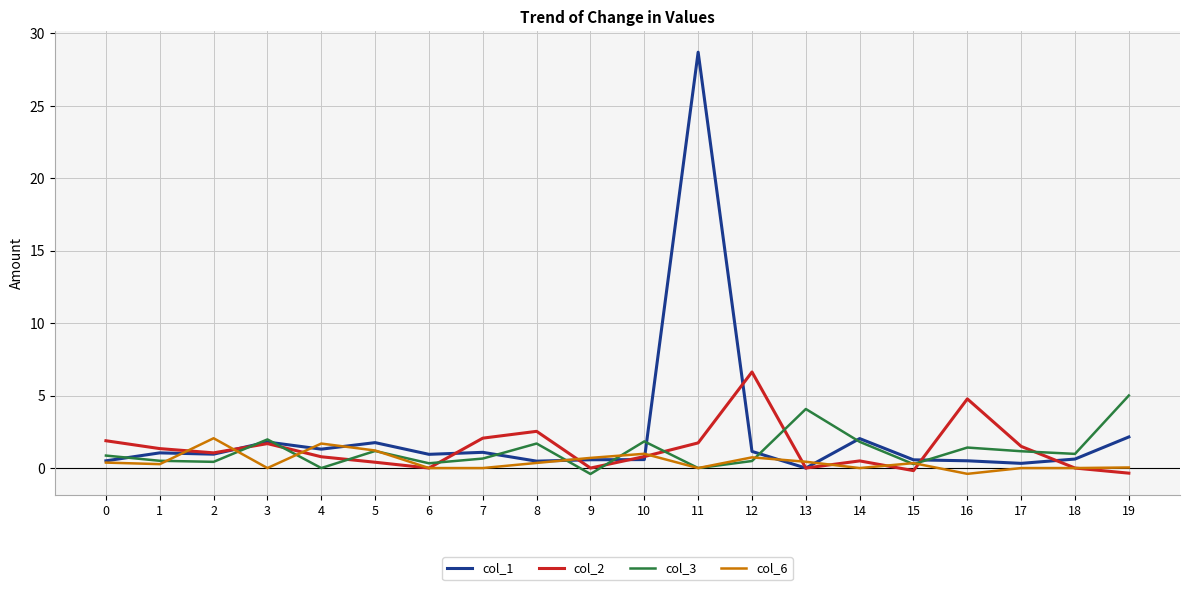

How many lines are shown in the chart?

4